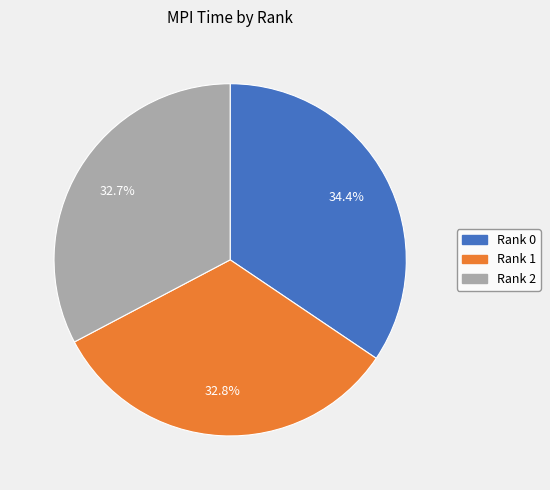

To the nearest percent, what portion does Rank 1 represent?

33%